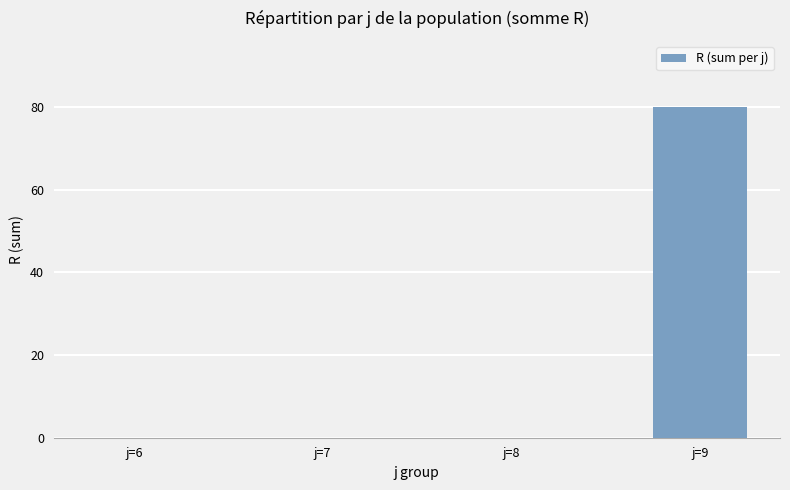

Reading left to right, transcribe all the data shown in this chart.

j=6=0	j=7=0	j=8=0	j=9=80